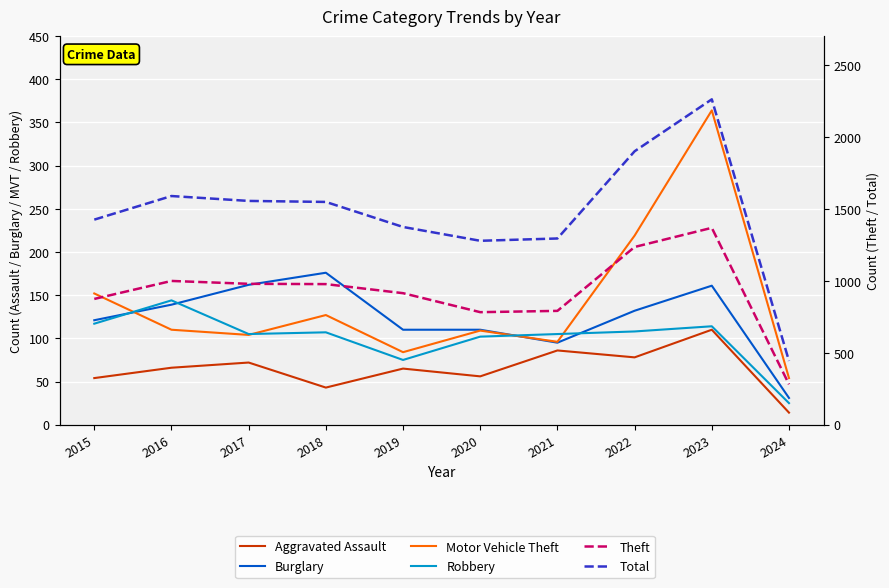

What is the value of the Total point at the 1st from the left?

1425